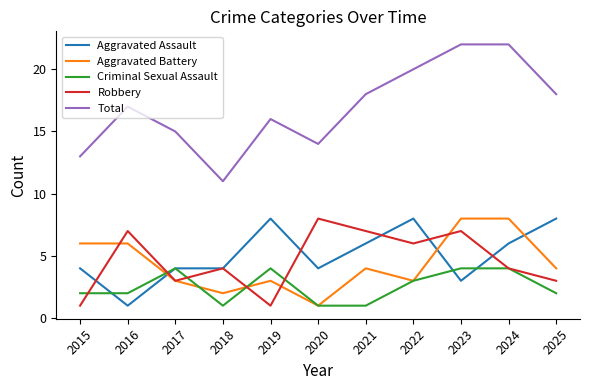

What is the average value of the Total series?

17